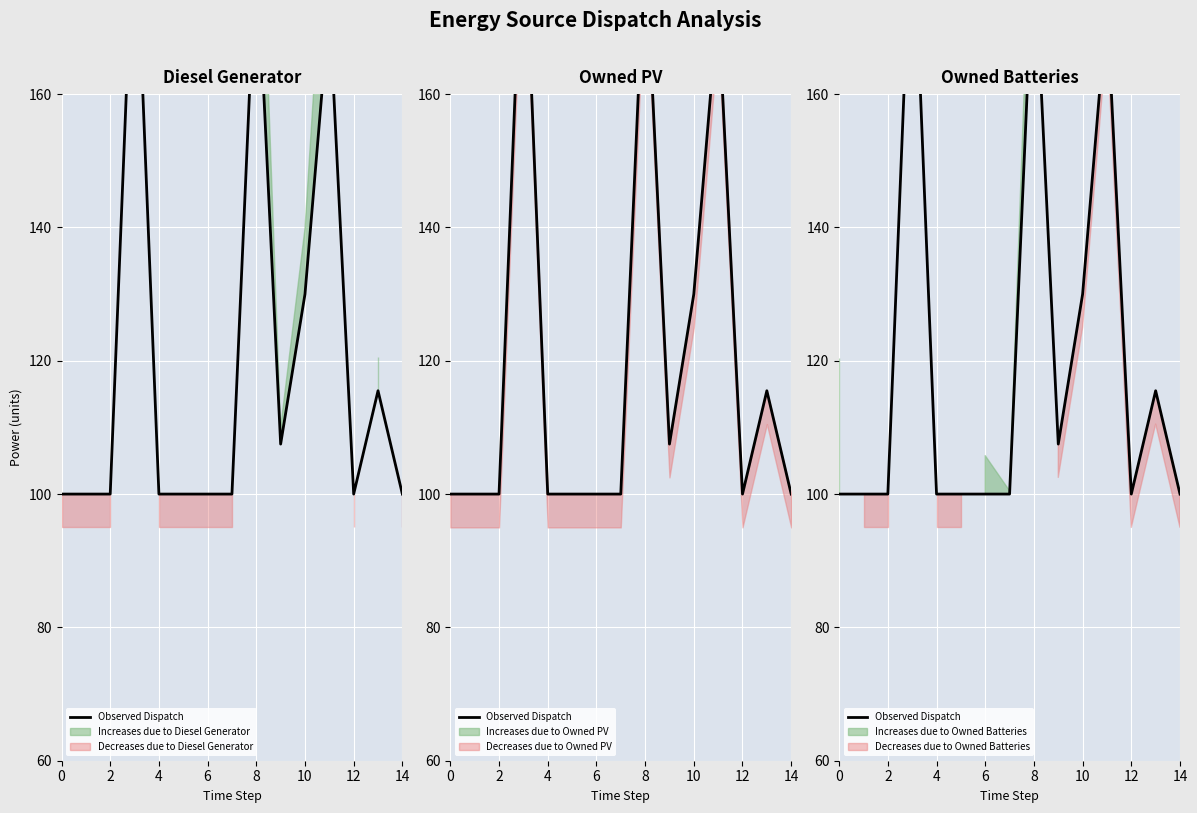

Where is the first local minimum?

9